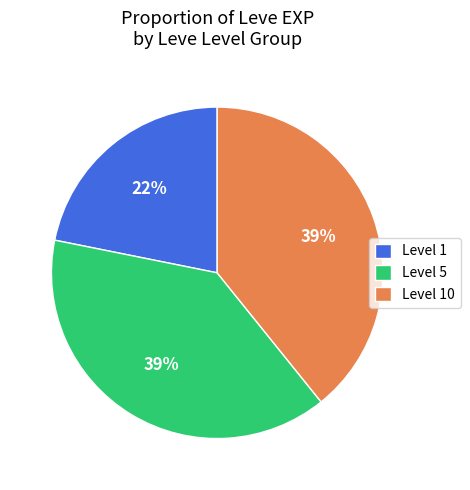

Which category has the smallest portion of the pie?

Level 1